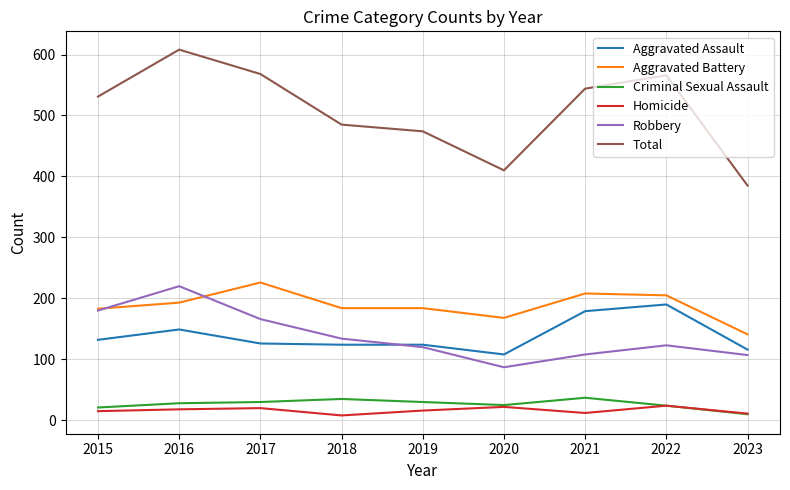

Where does the Robbery series first go above 123?

2015